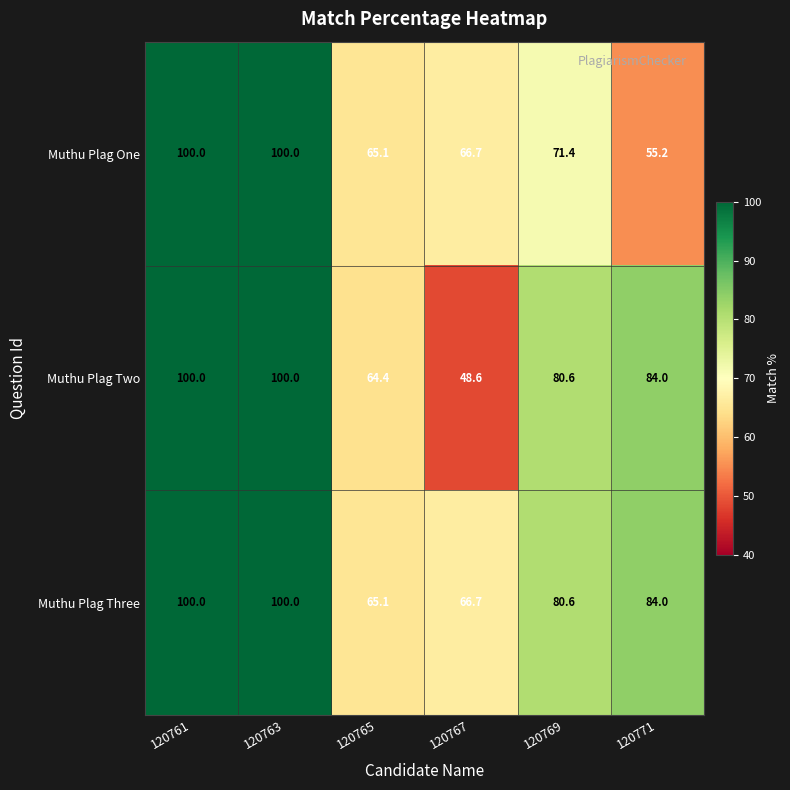

Rank the series by their average value, from lowest to highest.

Muthu Plag One, Muthu Plag Two, Muthu Plag Three